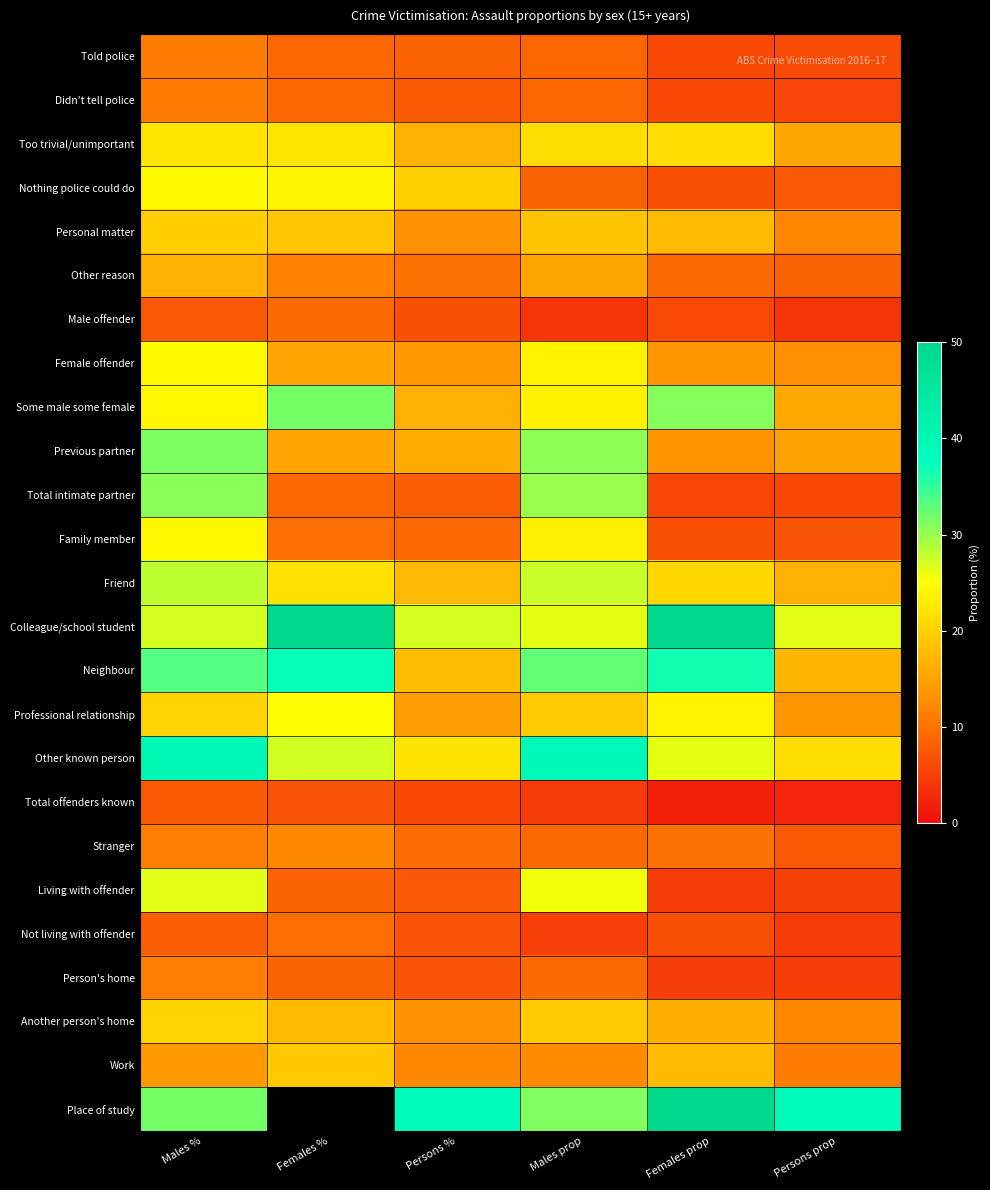

The Previous partner series shows 15.1 at Females %. True or false?

True